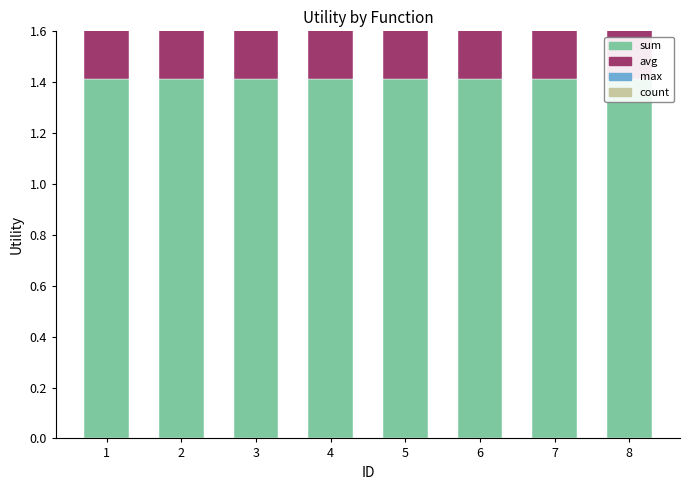

List the series in order of their peak value, highest first.

sum, avg, max, count